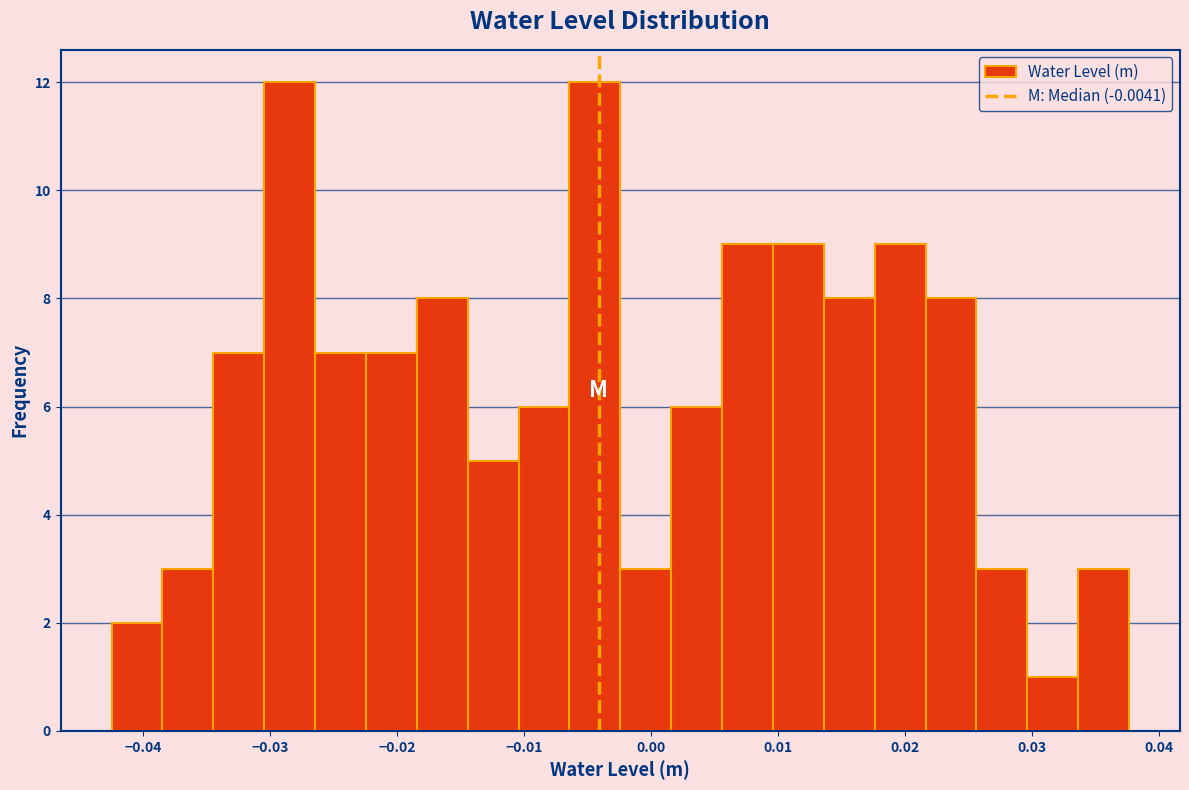

What is the height of the bar covering 0.006 to 0.010 on the x-axis? Neither the bar edges nor the heights are printed on the chart, so give them approximately, as read against the axes.

9